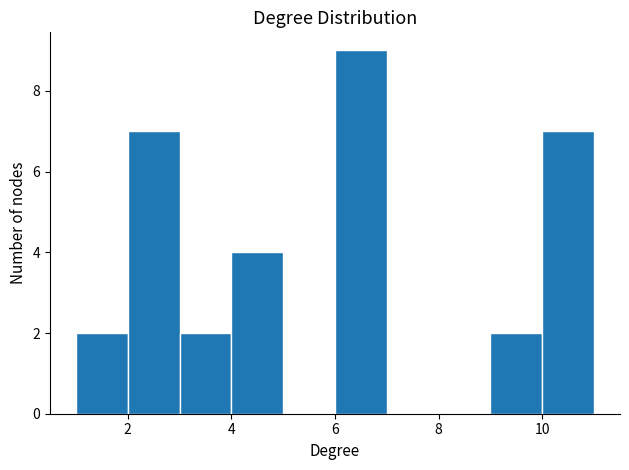

Over which range of the x-axis is the bar tallest?

6 to 7